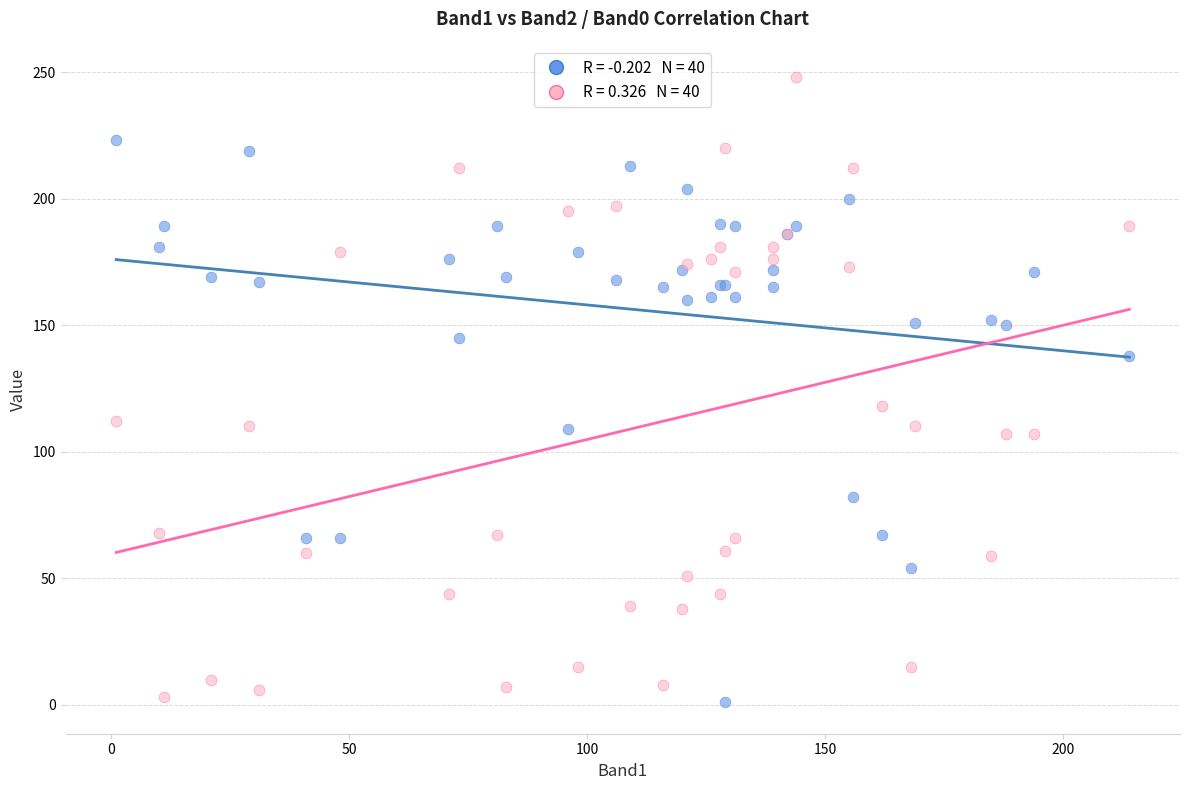

Across all series, what Y value is closest to 124?

118